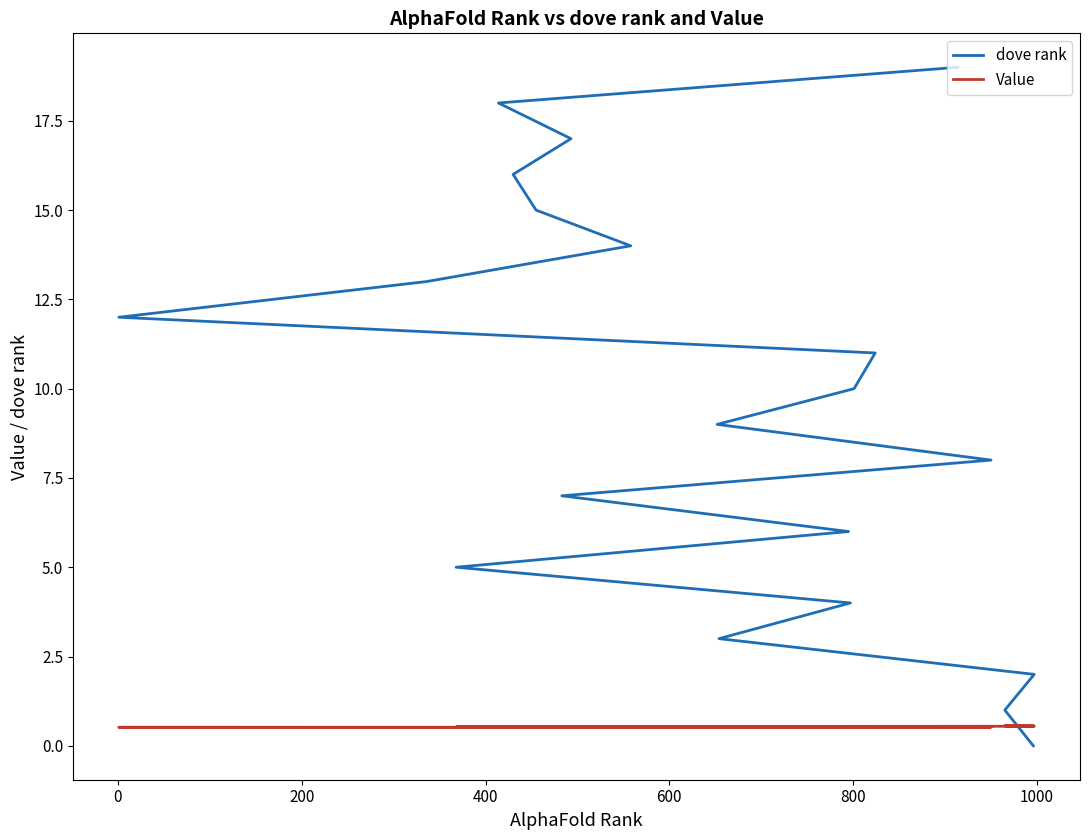

What is the maximum value shown in the chart?

19.0